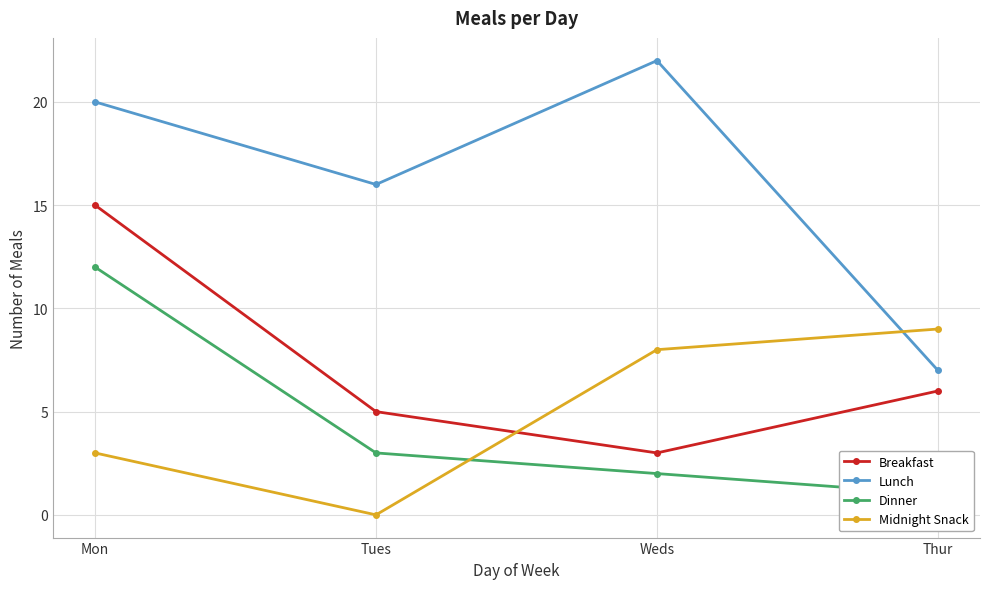

What are all the series names shown in the legend?

Breakfast, Lunch, Dinner, Midnight Snack